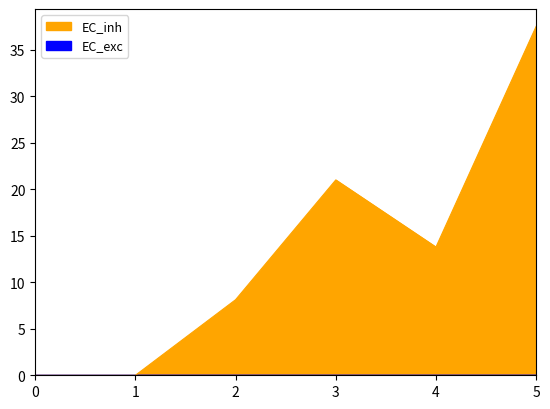

In 1, how many points are higher than both neighbors (excluding endpoints)?

1